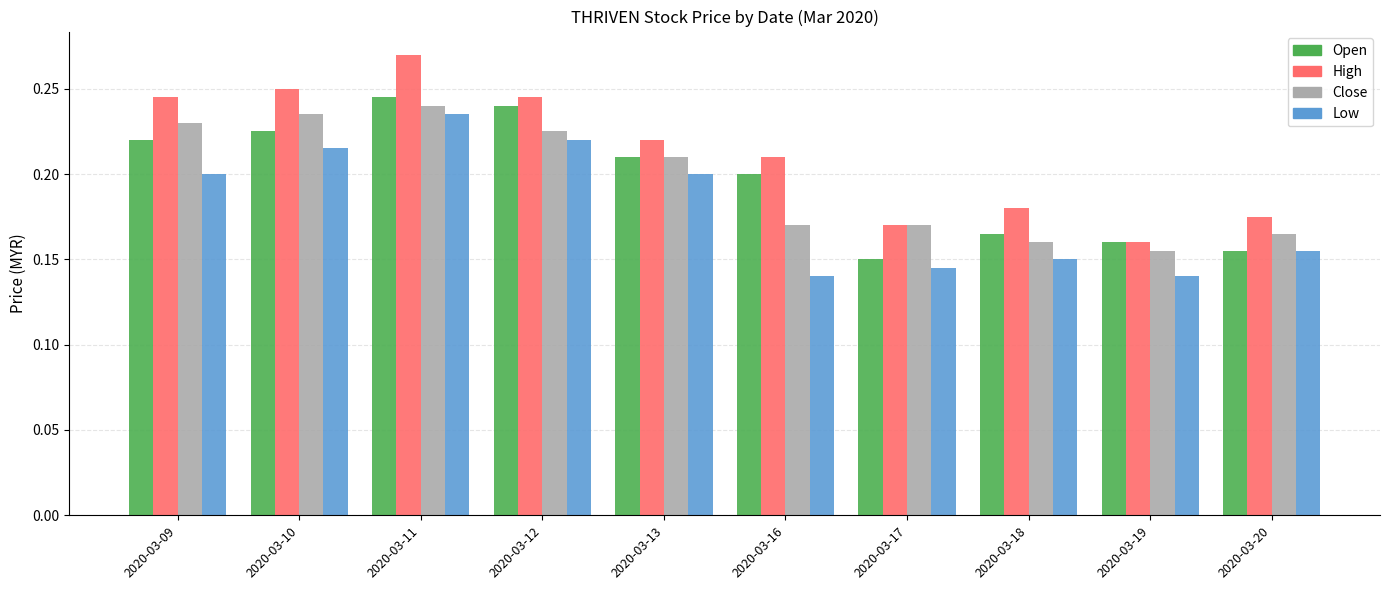

What is the total value across all series at 2020-03-11?

1.0